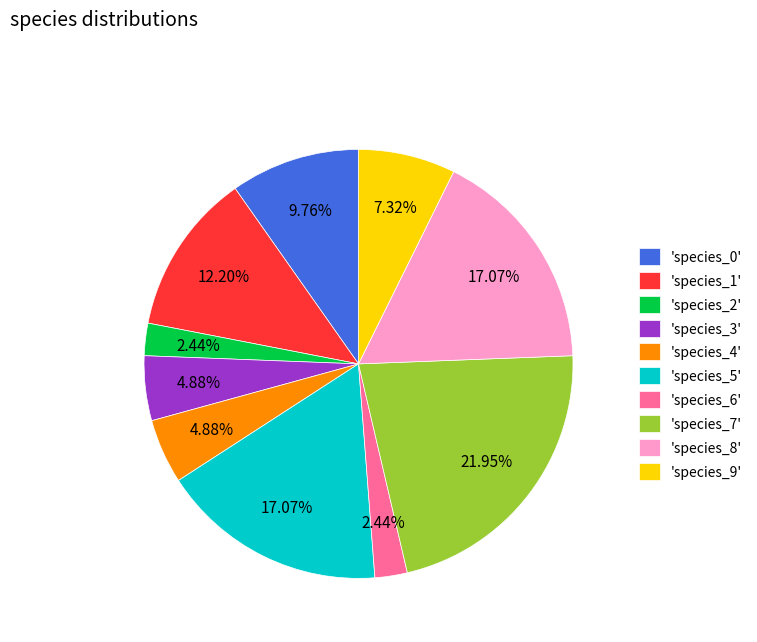

Count the number of slices in the pie.

10